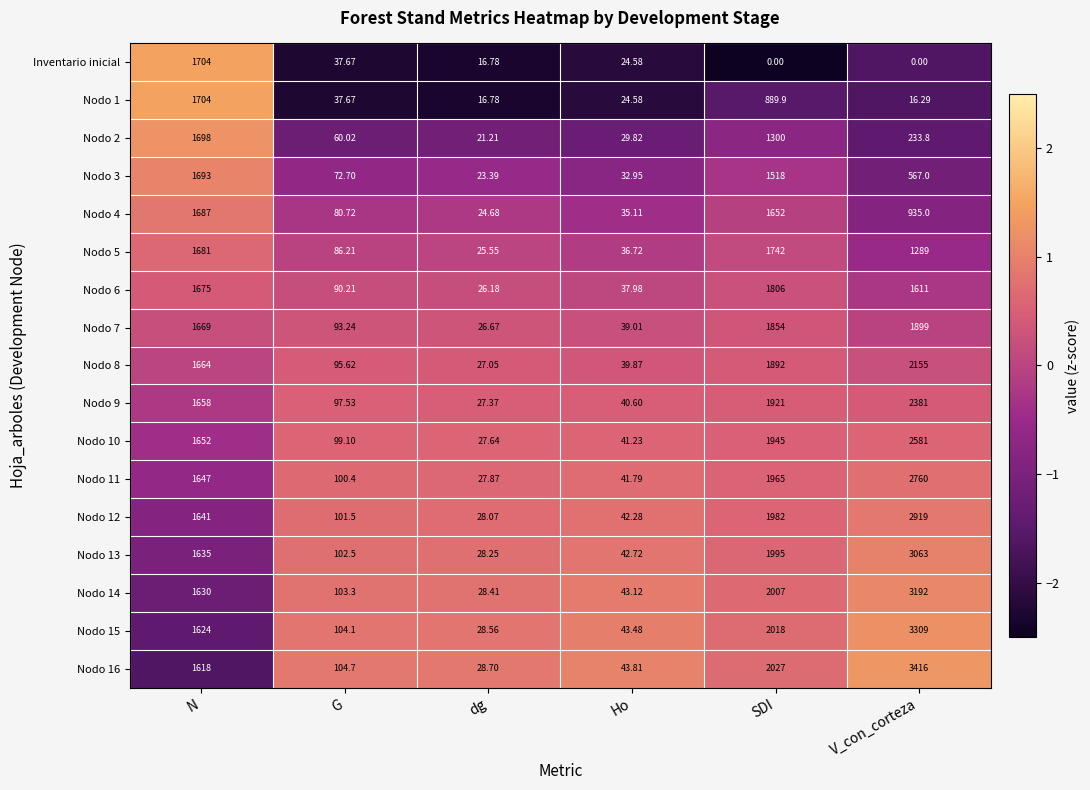

Rank the categories by Nodo 6 value from lowest to highest.

dg, Ho, G, V_con_corteza, N, SDI